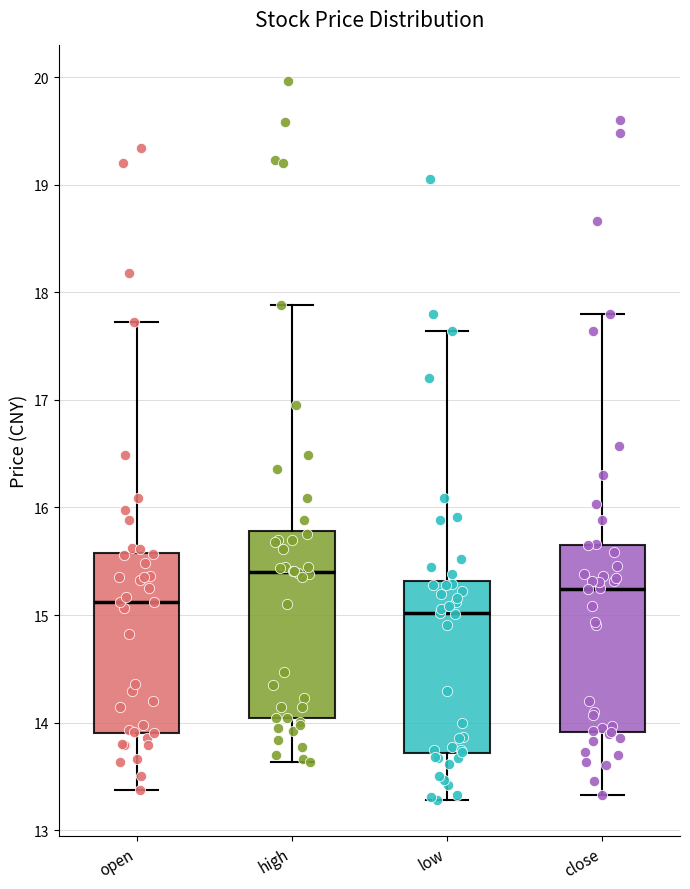

Reading left to right, transcribe this box plot: for each box, give where its median line is, the range the box spans, and where its two whiskers end, as read against the y-axis. The values are not printed on the chart, so give them approximately, as read against the axis.

open: median 15.1, box 13.9 to 15.6, whiskers 13.4 to 17.7
high: median 15.4, box 14.0 to 15.8, whiskers 13.6 to 17.9
low: median 15.0, box 13.7 to 15.3, whiskers 13.3 to 17.6
close: median 15.2, box 13.9 to 15.7, whiskers 13.3 to 17.8